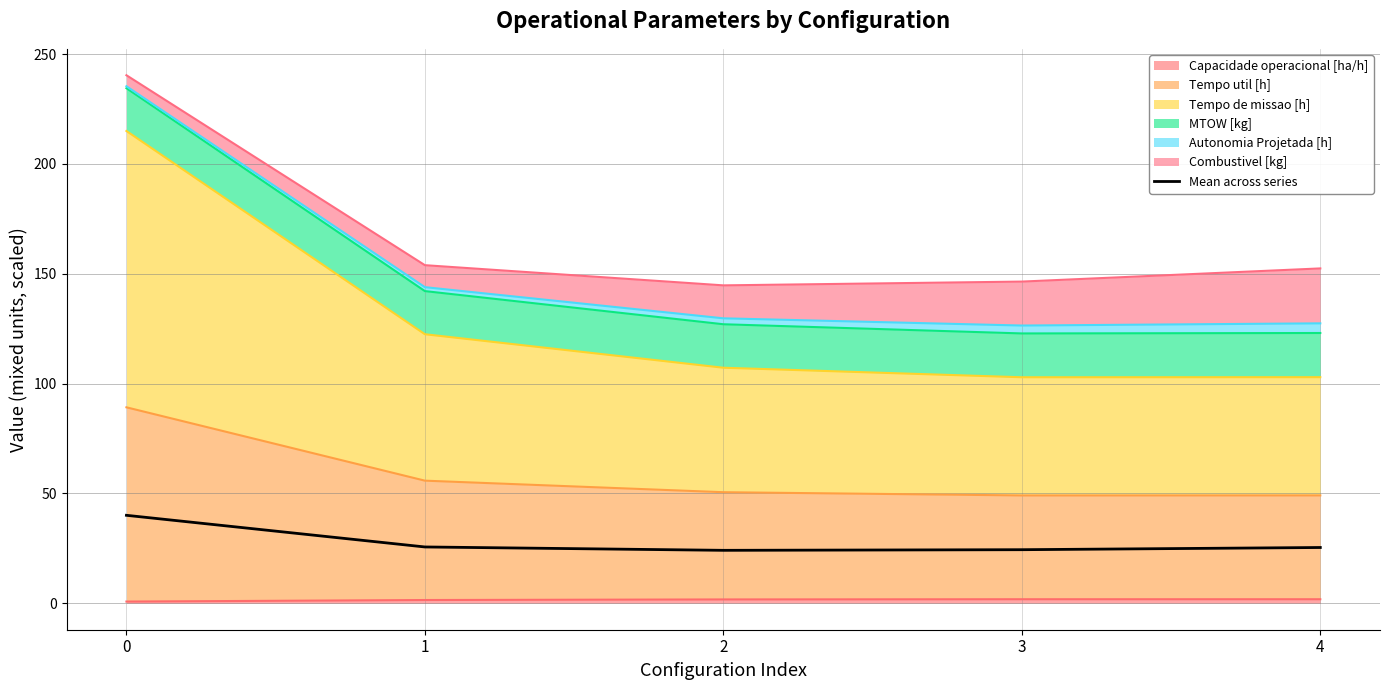

Between 2 and 1, which is larger?

1